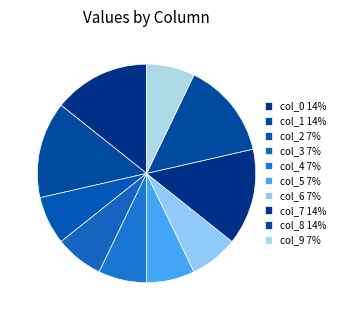

How many segments does this pie chart have?

10